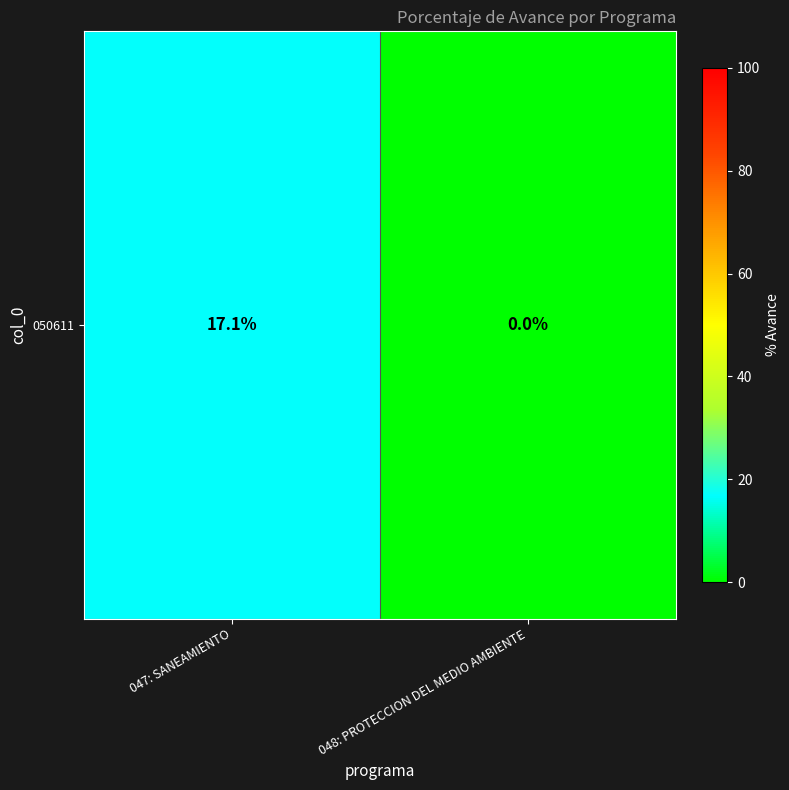

Is it true that the value at 048: PROTECCION DEL MEDIO AMBIENTE is 0.0?

True